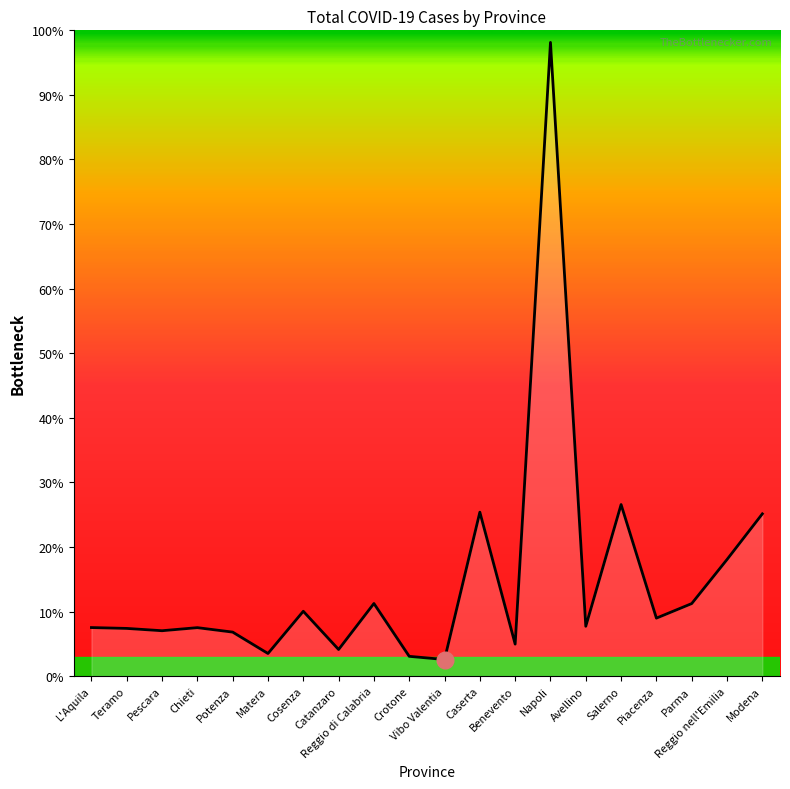

List the labels in order of value, smallest first.

Vibo Valentia, Crotone, Matera, Catanzaro, Benevento, Potenza, Pescara, Teramo, Chieti, L'Aquila, Avellino, Piacenza, Cosenza, Parma, Reggio di Calabria, Reggio nell'Emilia, Modena, Caserta, Salerno, Napoli